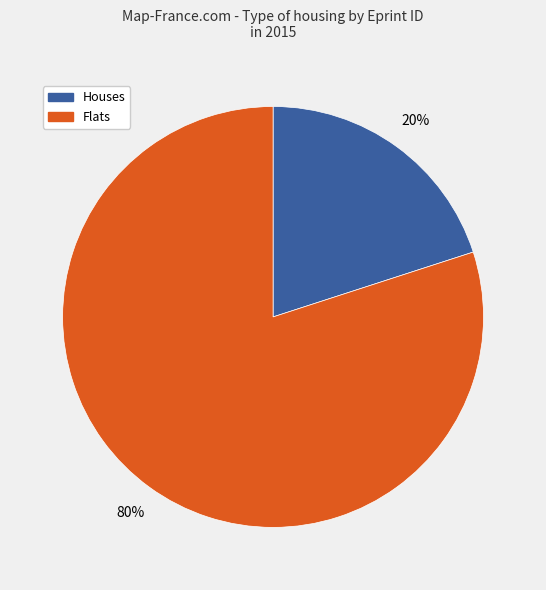

To the nearest percent, what is the average slice percentage?

50%